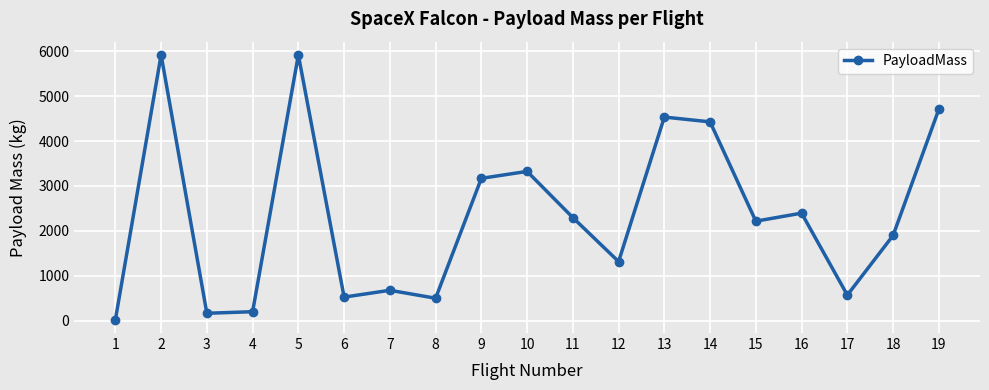

Where is the first local maximum?

2